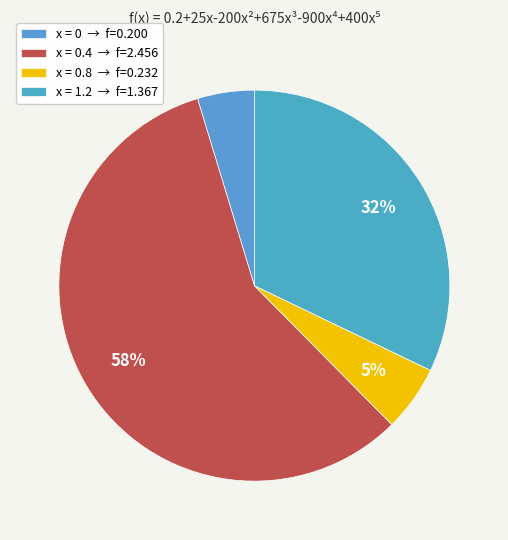

How many segments does this pie chart have?

4